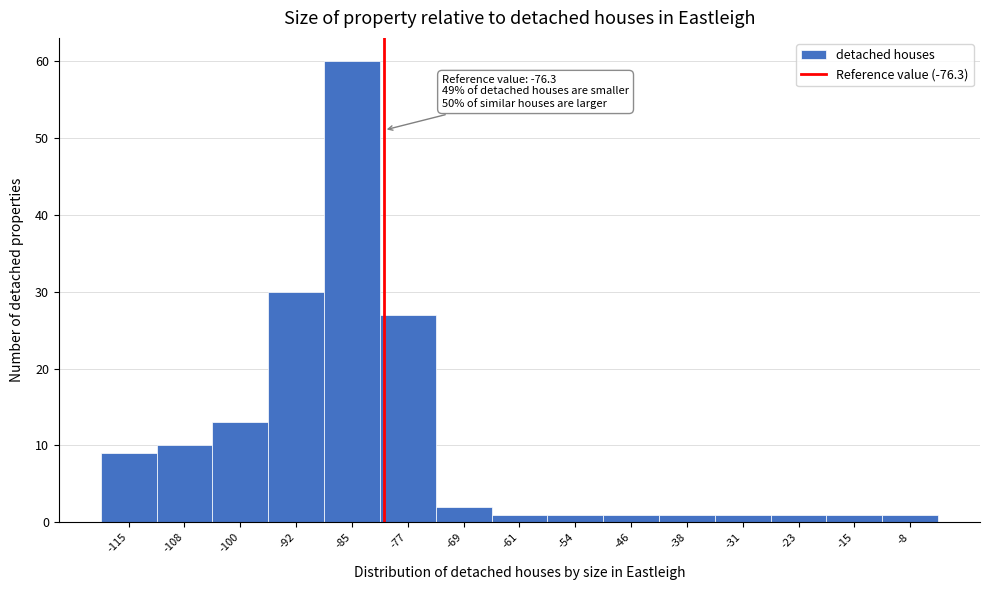

Reading left to right, extract all data points from this chart.

-115=9	-108=10	-100=13	-92=30	-85=60	-77=27	-69=2	-61=1	-54=1	-46=1	-38=1	-31=1	-23=1	-15=1	-8=1